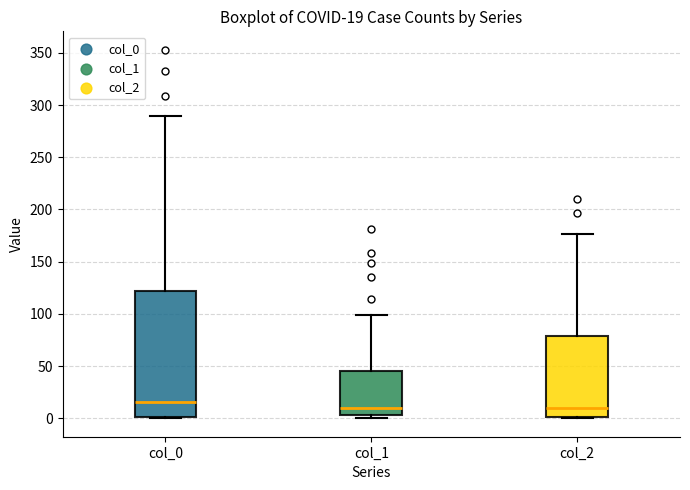

Which box is the tallest, from its lower edge to its upper edge?

col_0